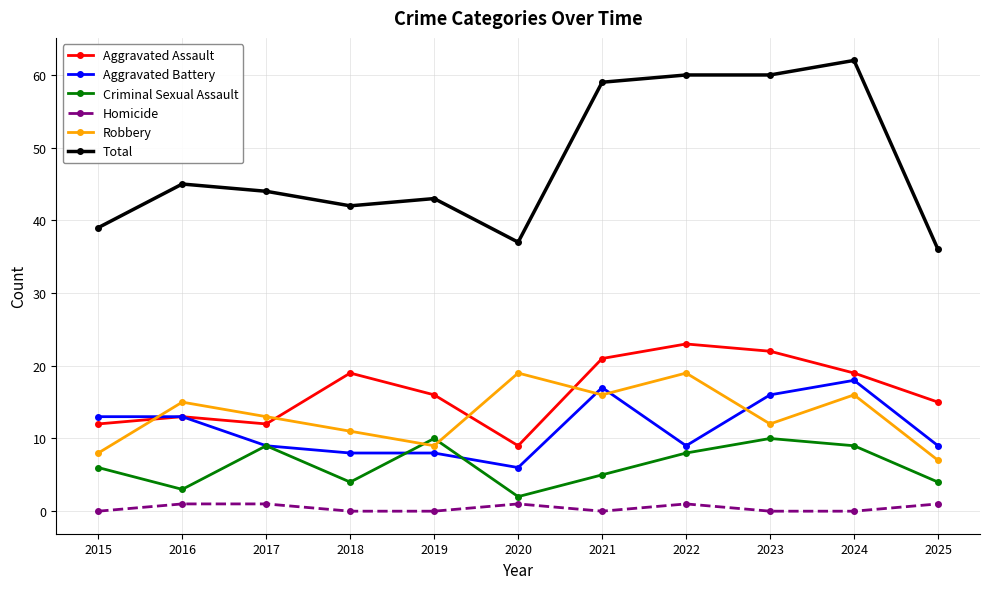

What is the average value of the Total series?

48